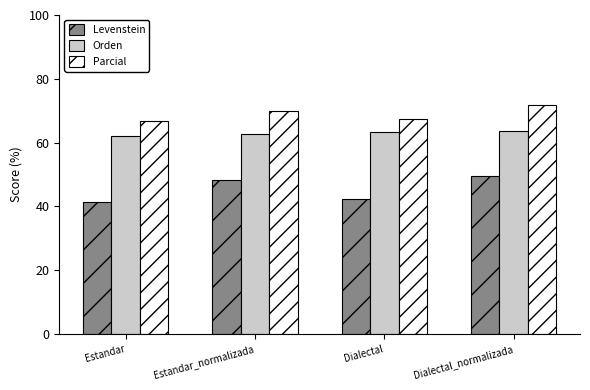

How many data points in Levenstein are less than 48?

2